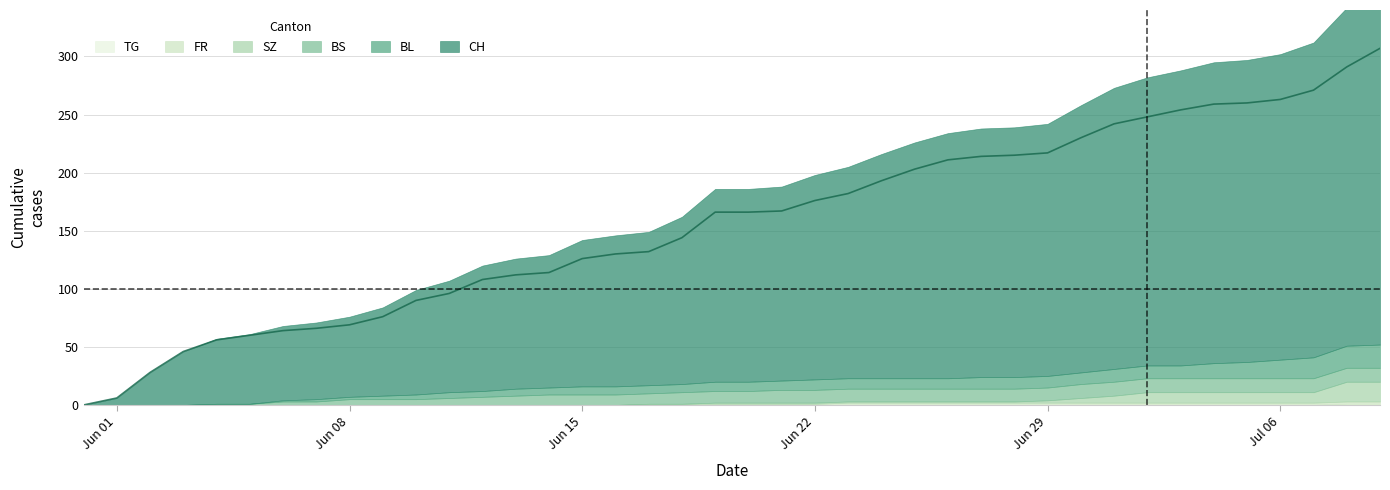

True or false: TG has a value of 0 at 2020-06-10.

True